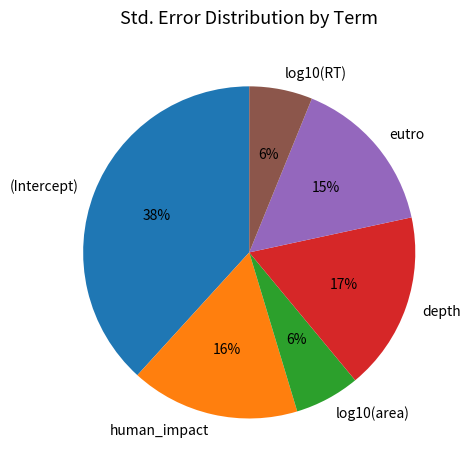

Is the sum of (Intercept) and human_impact greater than half?

Yes